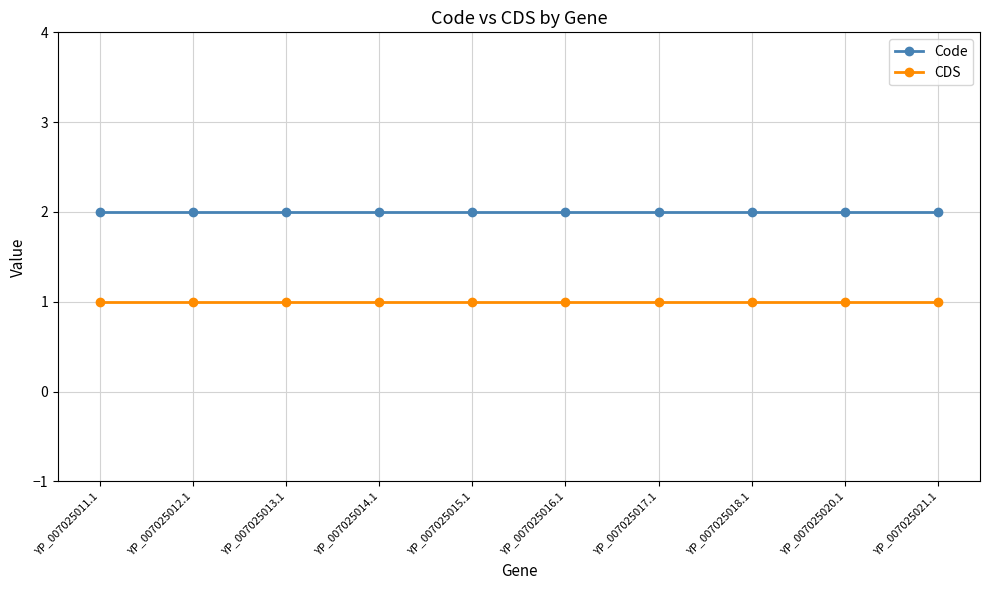

Reading left to right, extract all data points from this chart.

Code: 2	2	2	2	2	2	2	2	2	2
CDS: 1	1	1	1	1	1	1	1	1	1